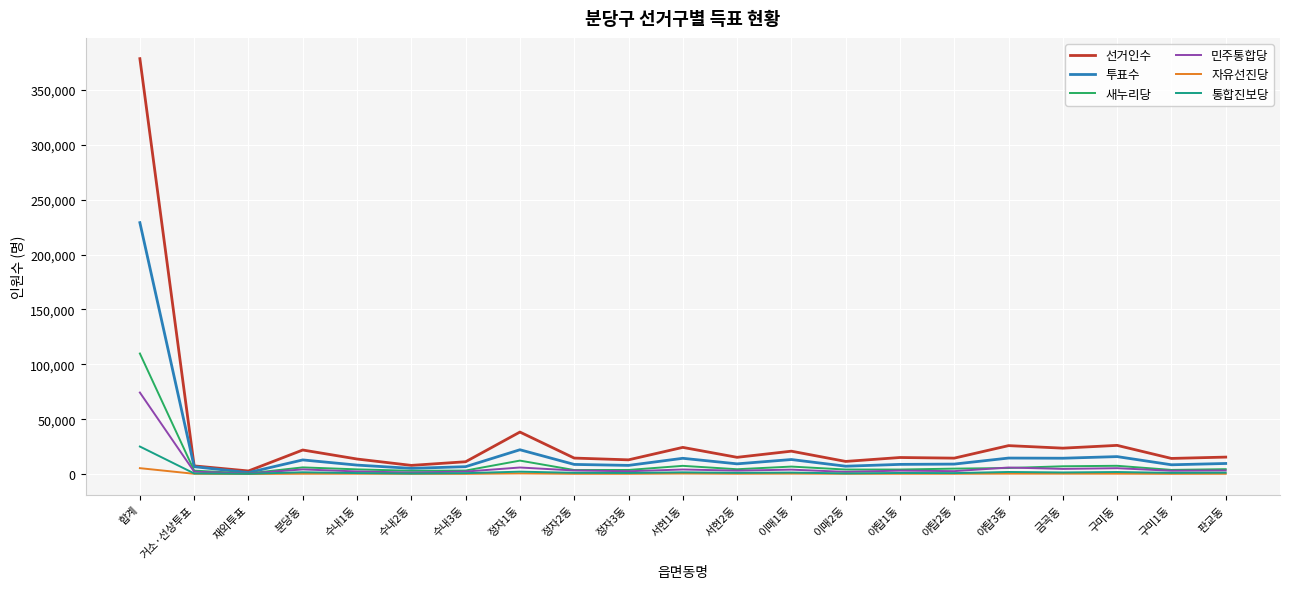

True or false: 선거인수 has a value of 11460 at 이매2동.

True